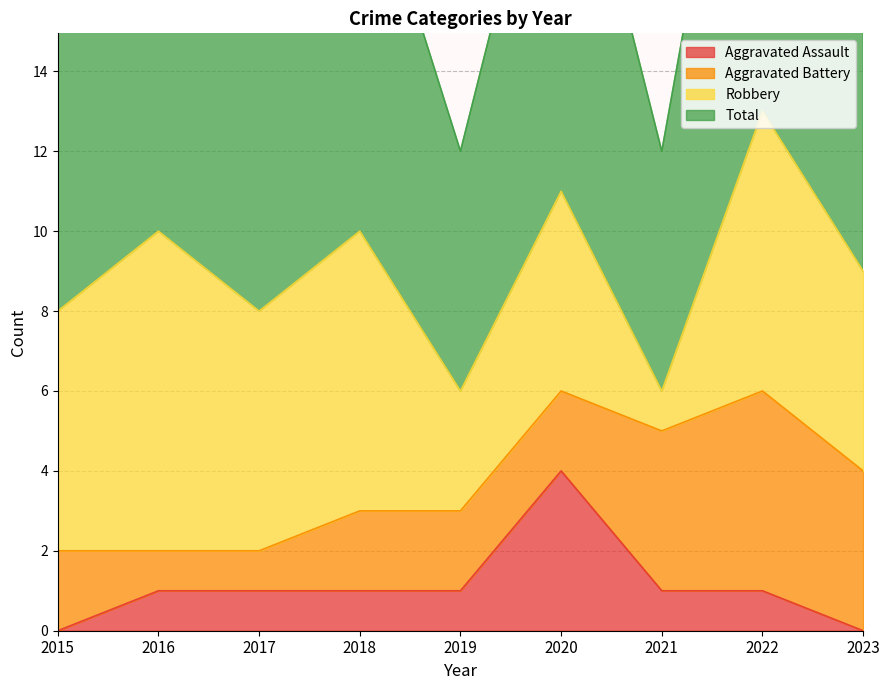

What is the total value across all series at 2015?

8